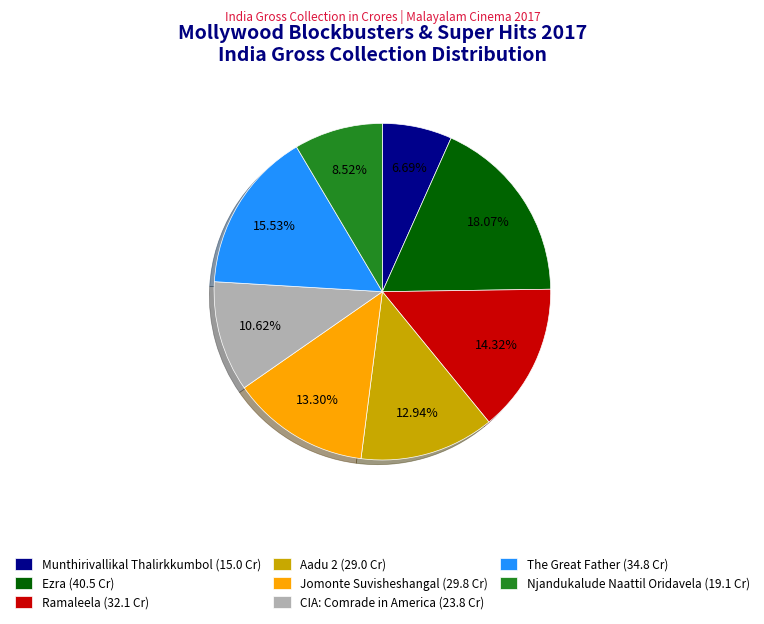

How many segments does this pie chart have?

8